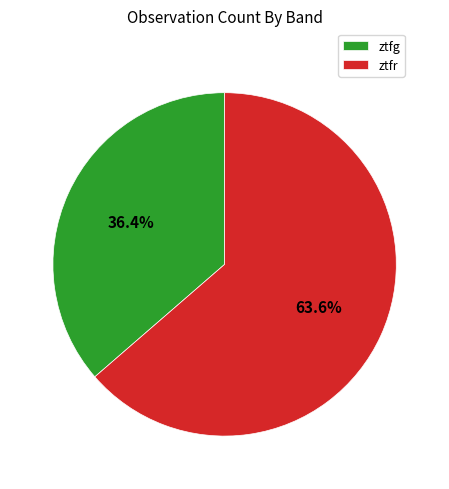

The ztfr slice represents 56% of the pie. True or false?

False